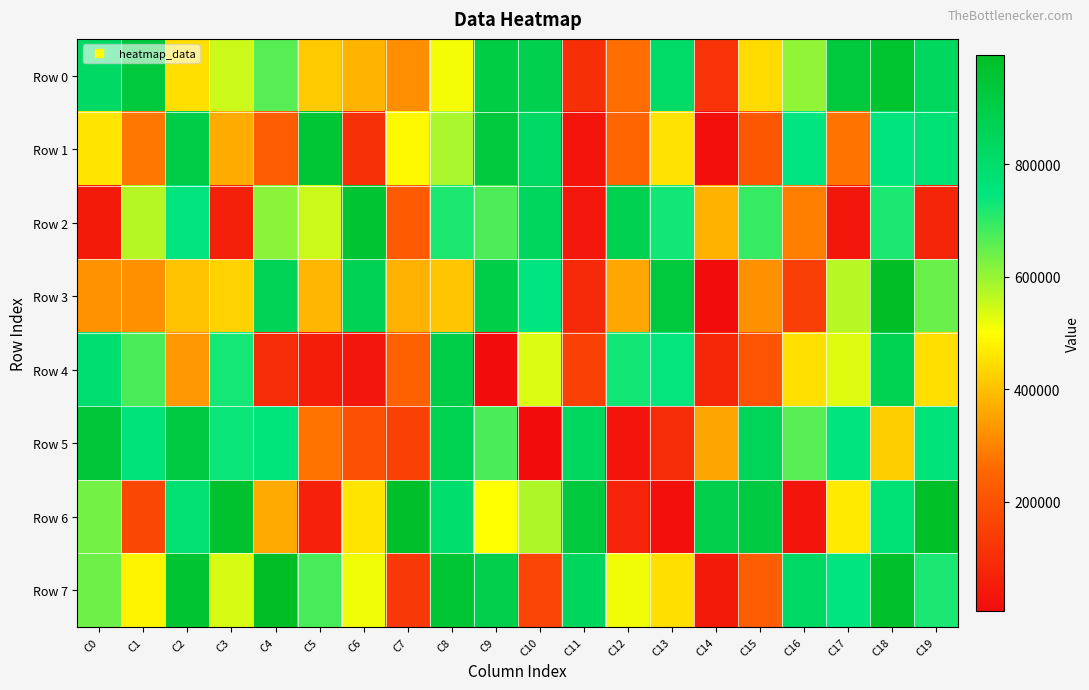

What is the total value across all series at C13?

4232582